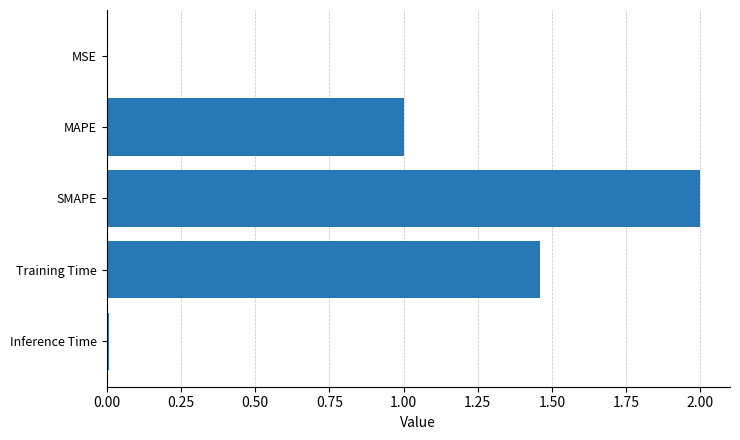

What is the change in value from MAPE to SMAPE?

+1.0